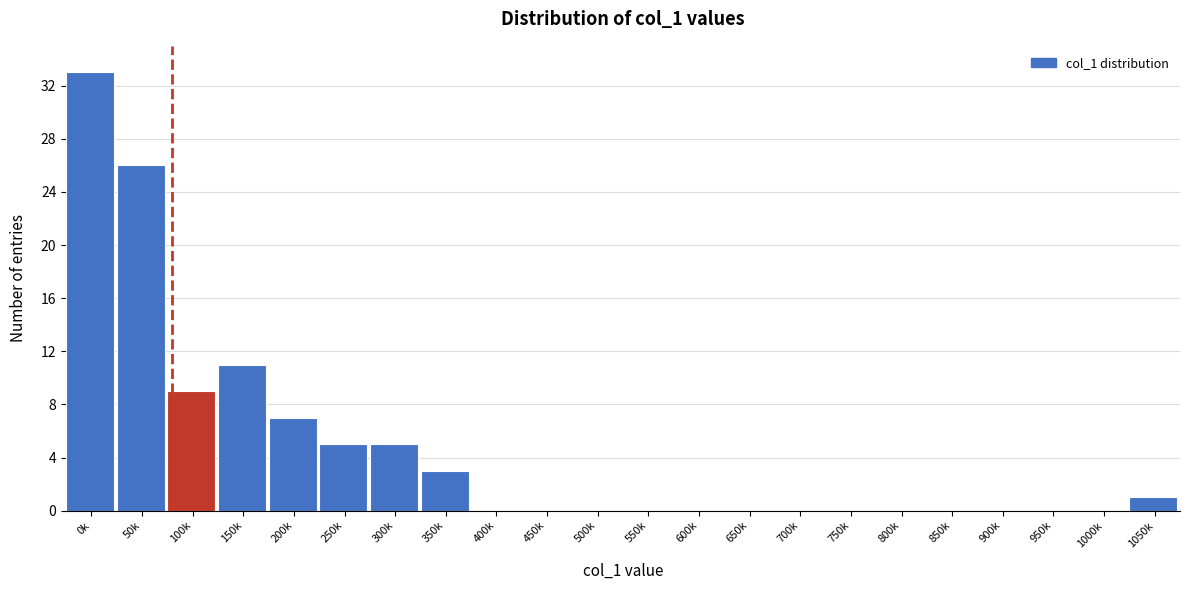

Reading left to right, transcribe all the data shown in this chart.

0k=33	50k=26	100k=9	150k=11	200k=7	250k=5	300k=5	350k=3	400k=0	450k=0	500k=0	550k=0	600k=0	650k=0	700k=0	750k=0	800k=0	850k=0	900k=0	950k=0	1000k=0	1050k=1